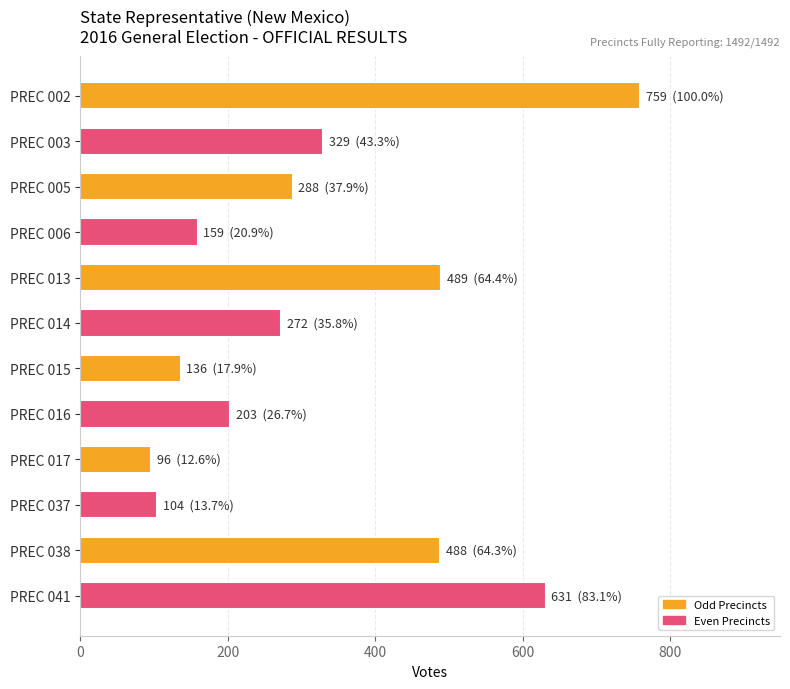

What is the value of the 12th bar from the top?

631